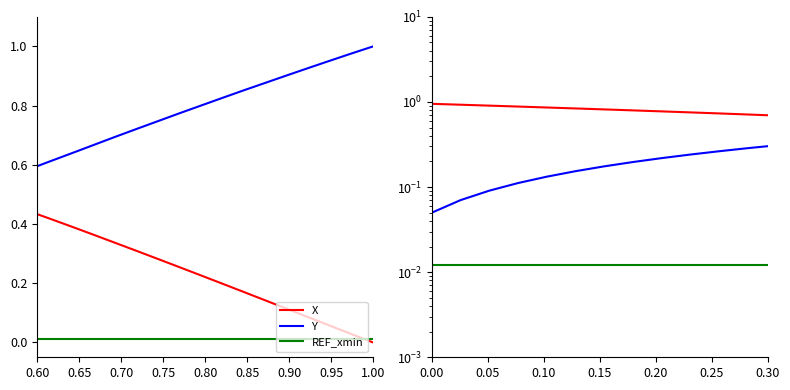

At how many categories does at least one series exceed 0?

40